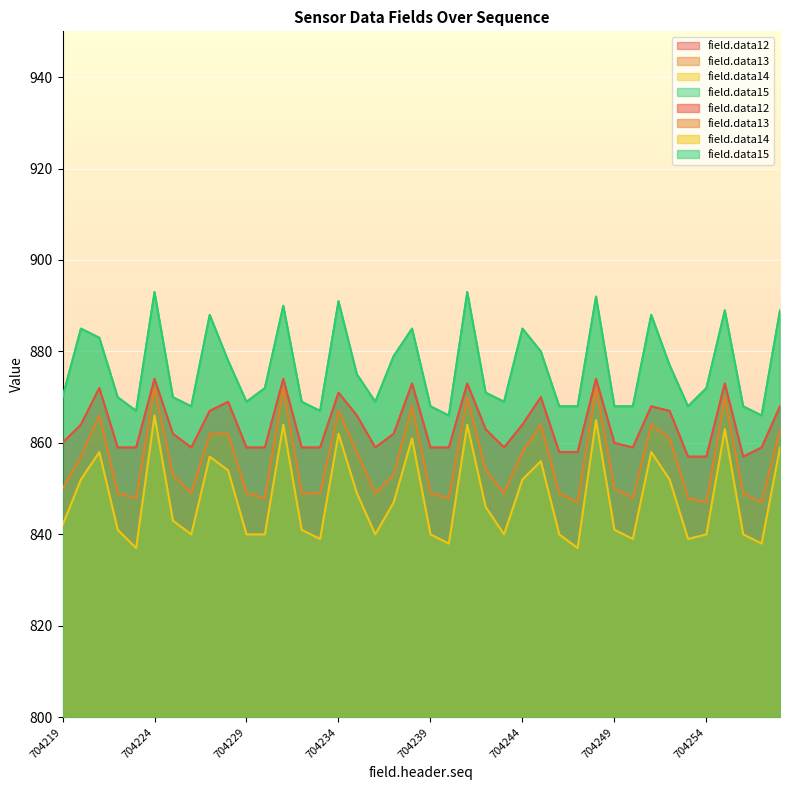

What is the value of the field.data12 point at the 1st from the left?

860